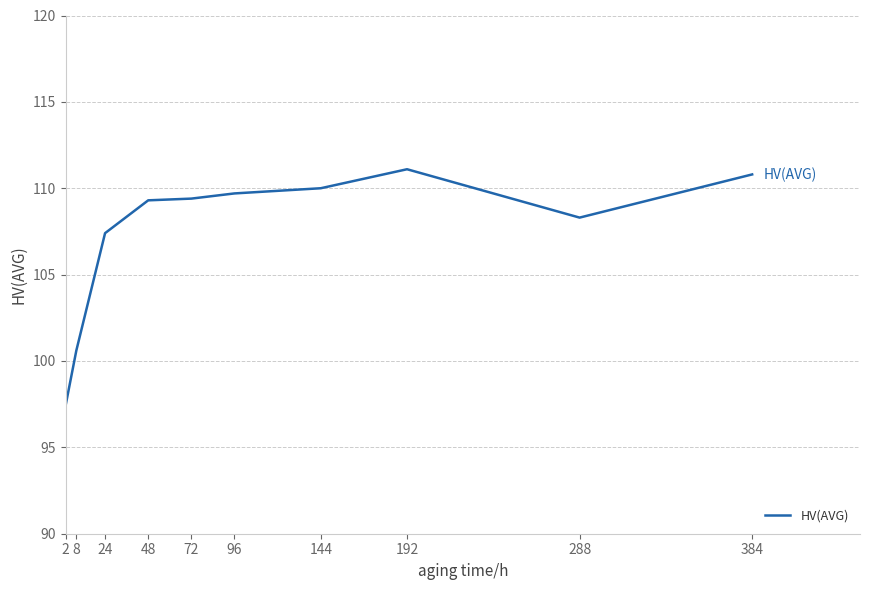

Read the value at 8.

100.6